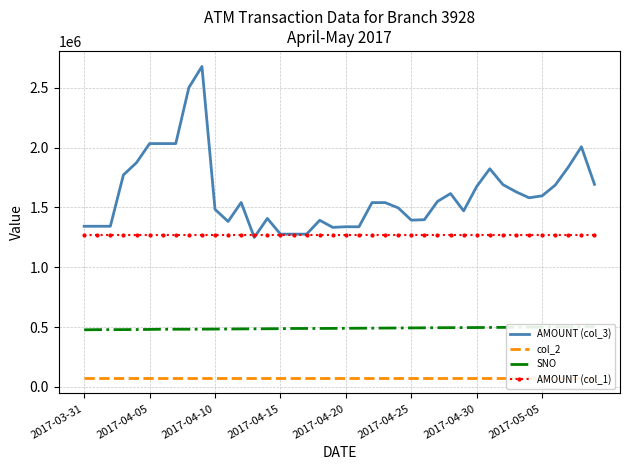

The value of AMOUNT (col_1) at 2017-03-31 is 1267411. True or false?

True